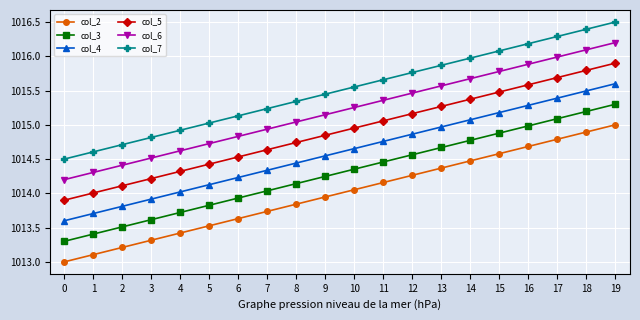

How many distinct data groups are displayed?

6